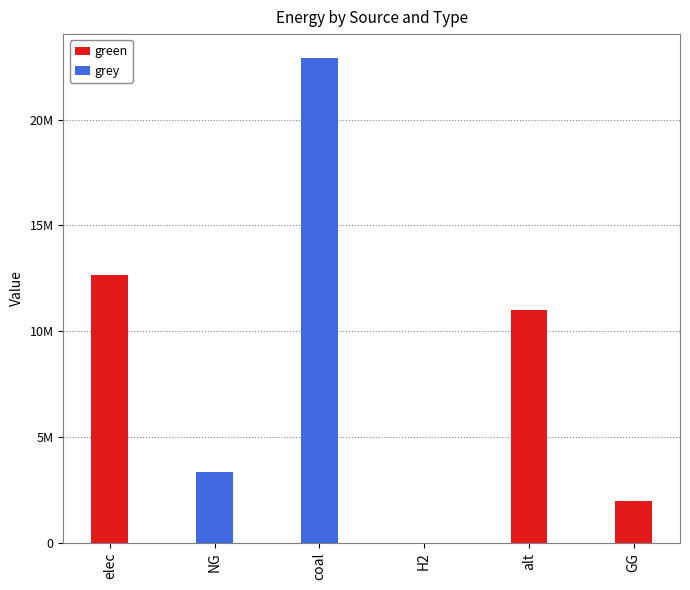

What are all the series names shown in the legend?

green, grey